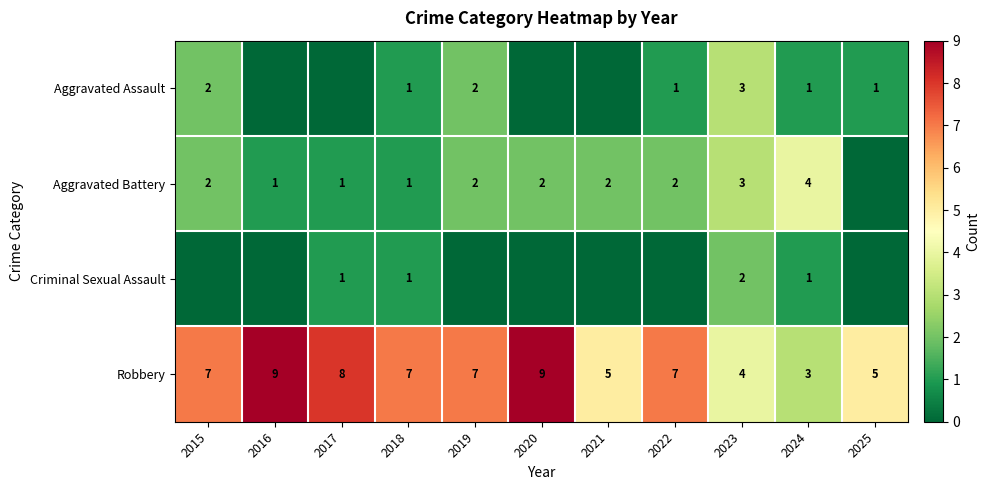

At which category is the sum across all series the highest?

2023